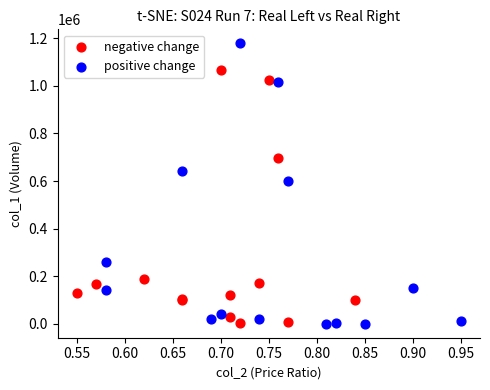

Which series has the largest Y range (max minus min)?

positive change